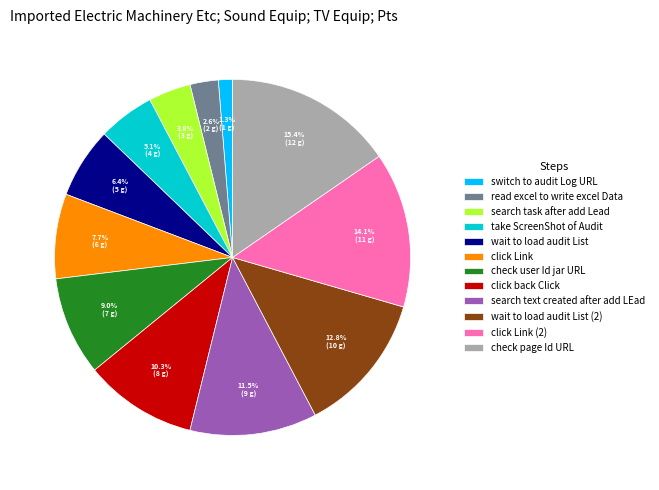

Count the number of slices in the pie.

12